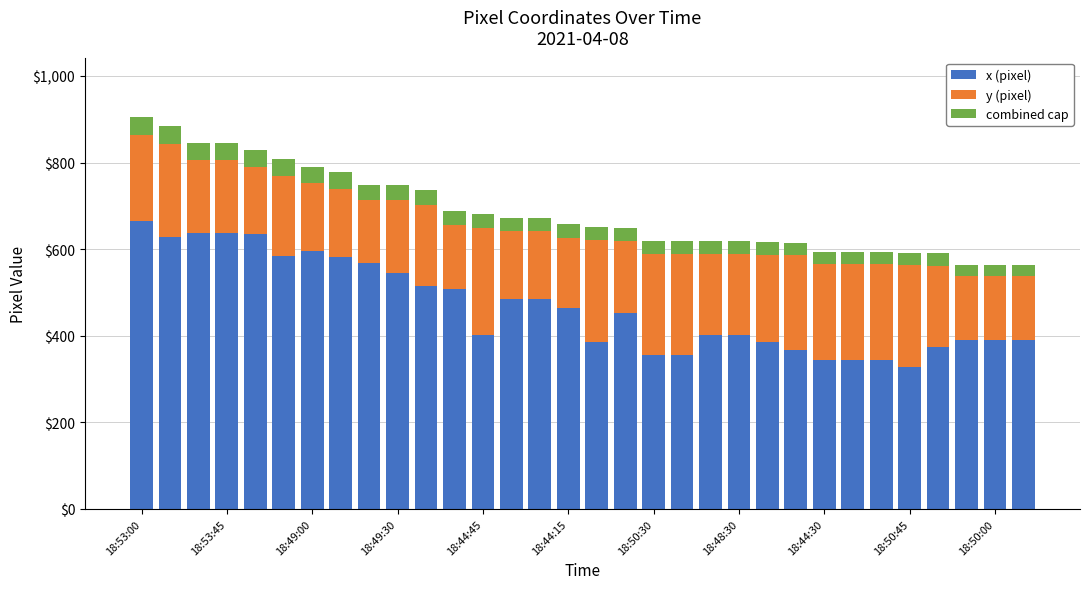

What is the lowest value of the x (pixel) series?

327.0